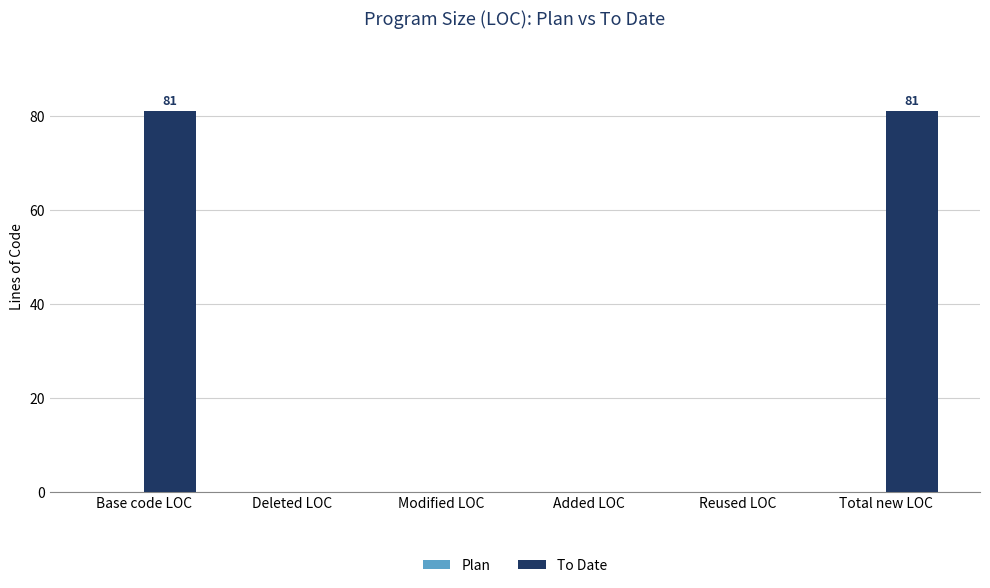

Are the bars grouped side by side (vs. stacked)?

No